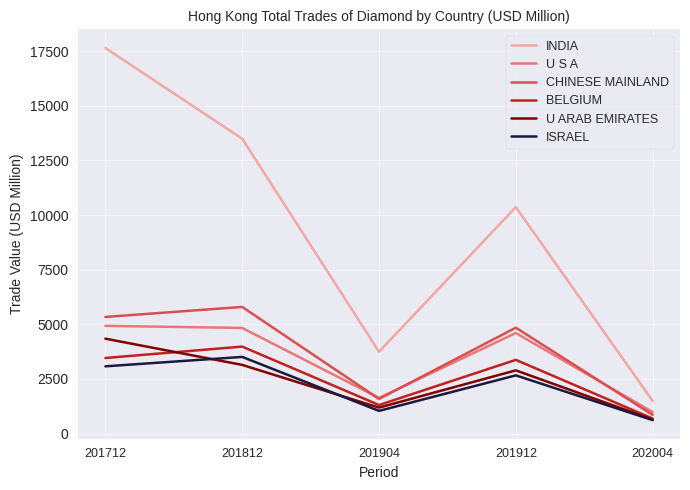

Reading left to right, list all the values displayed in this chart.

INDIA: 17642.4	13490.7	3744.7	10360.7	1498.8
U S A: 4930.6	4833.9	1633.0	4602.5	987.0
CHINESE MAINLAND: 5337.2	5795.4	1585.8	4845.5	859.0
BELGIUM: 3458.9	3981.1	1307.6	3374.7	688.8
U ARAB EMIRATES: 4343.8	3143.0	1190.5	2893.6	641.4
ISRAEL: 3078.6	3508.6	1040.0	2664.1	617.9